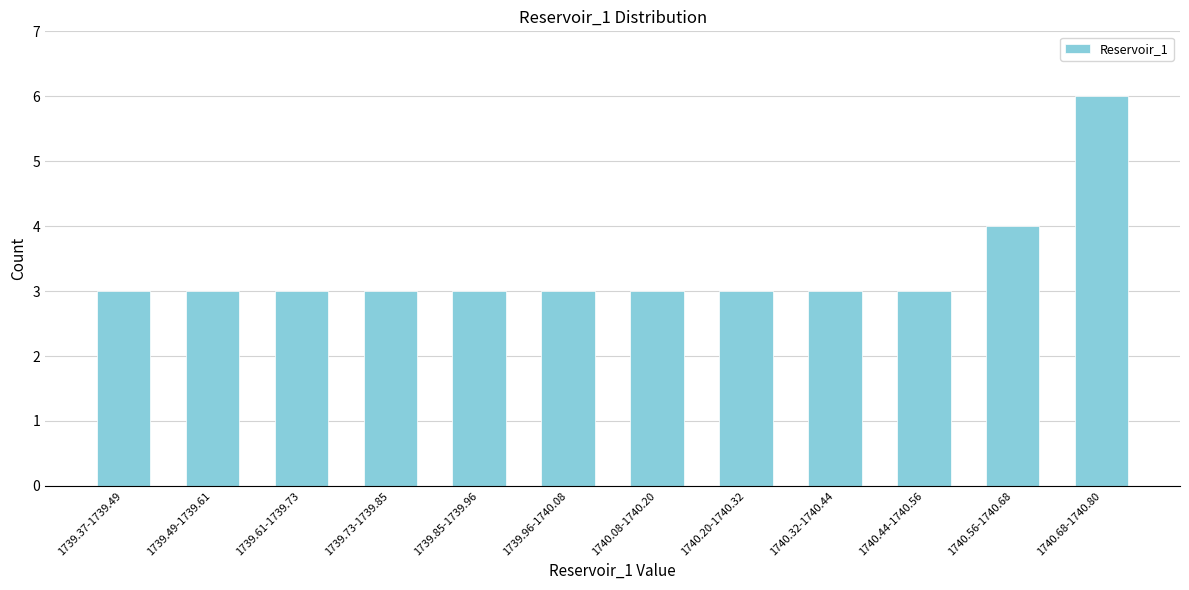

Reading left to right, transcribe all the data shown in this chart.

3	3	3	3	3	3	3	3	3	3	4	6